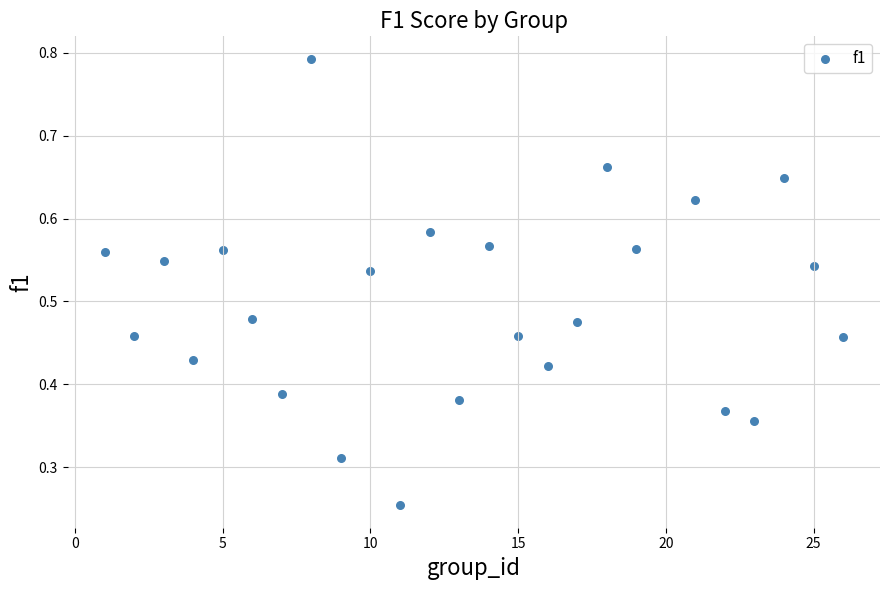

What is the range of X values (max minus min)?

25.0